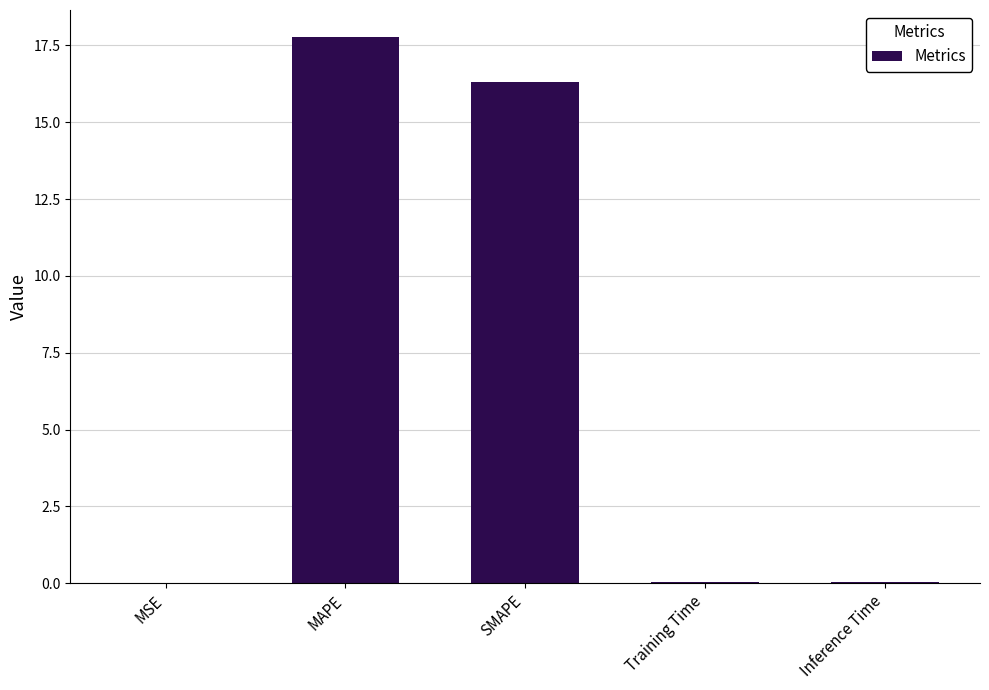

The value at MAPE is 5.1. True or false?

False